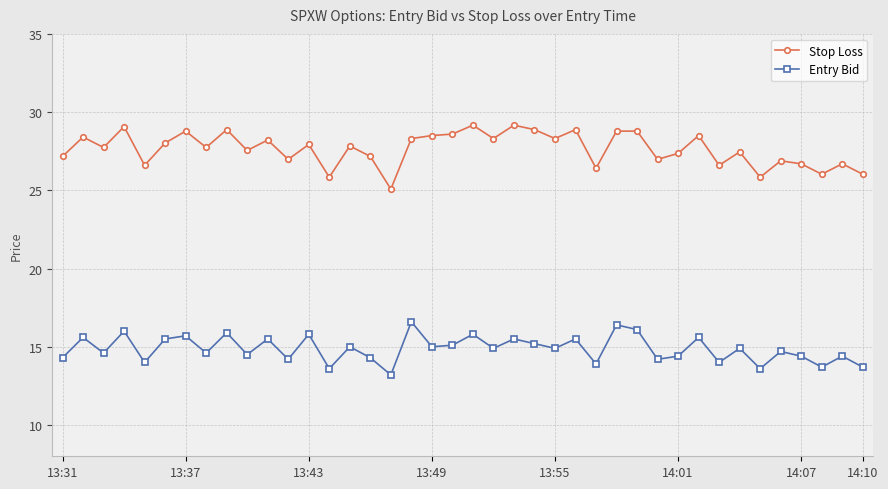

What is the value of the Entry Bid point at the 29th from the left?

16.1